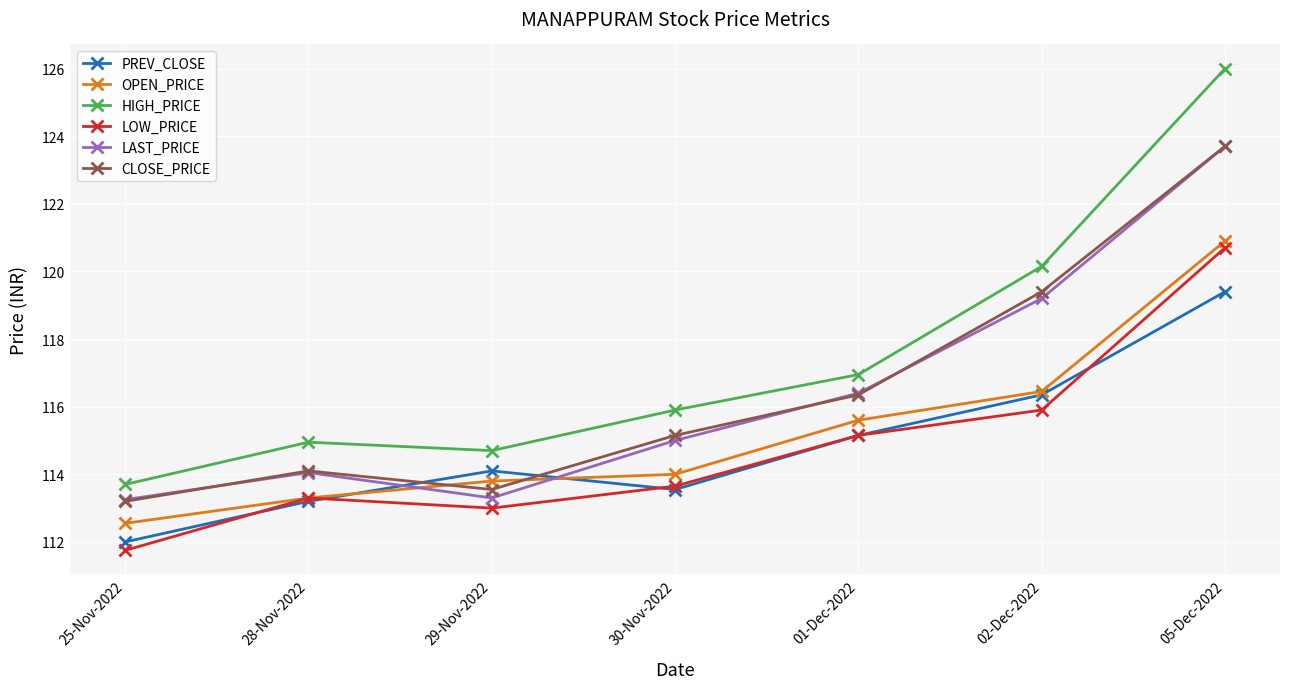

What is the minimum value shown in the chart?

111.8